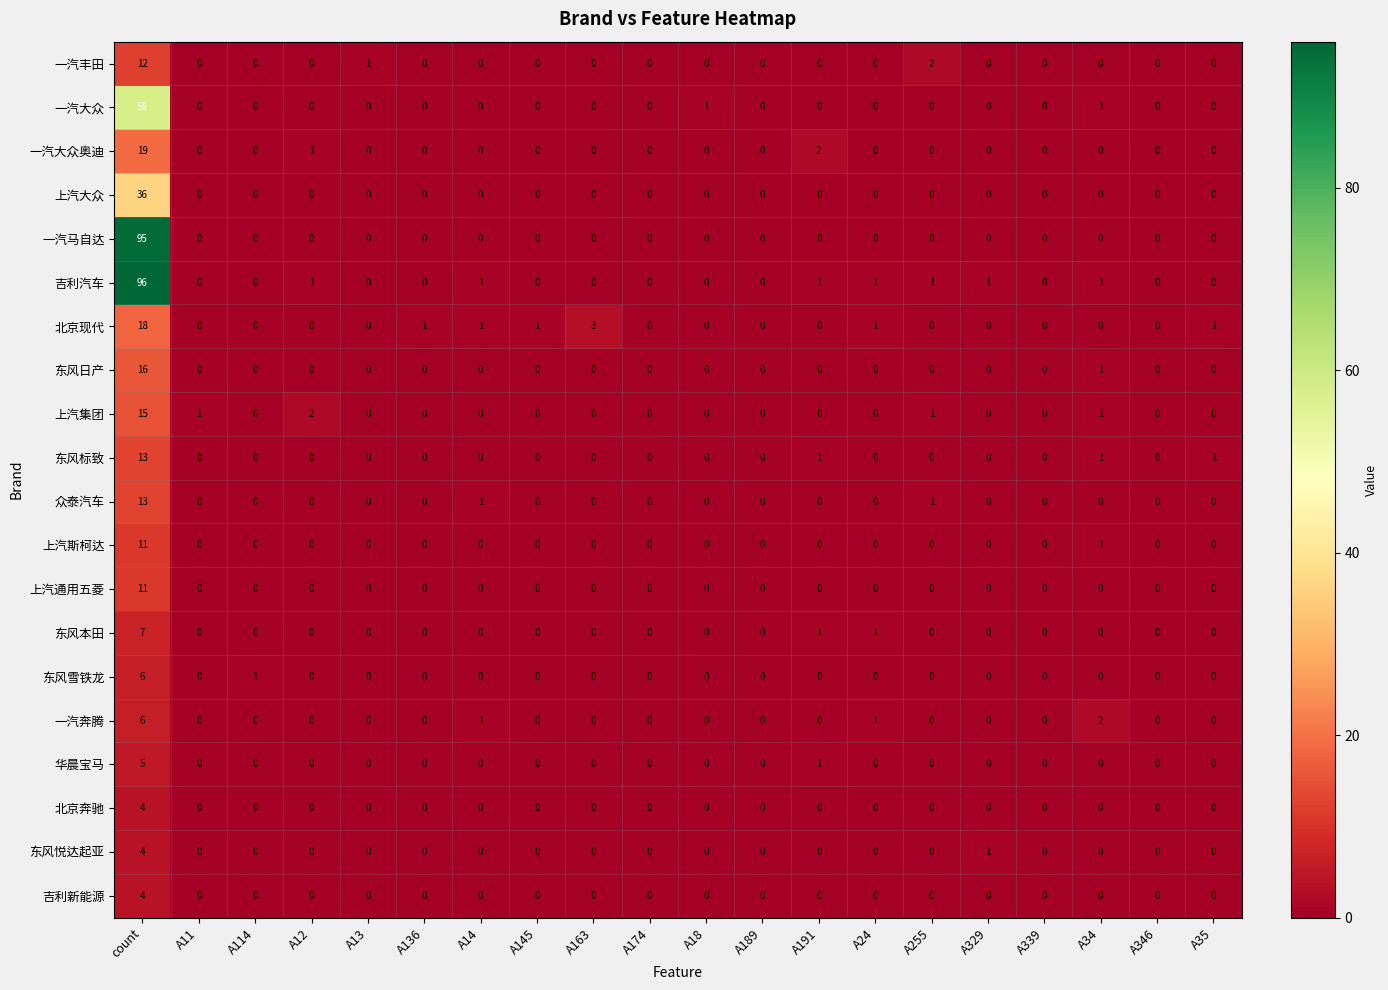

How many values in the 北京奔驰 series exceed 0?

1